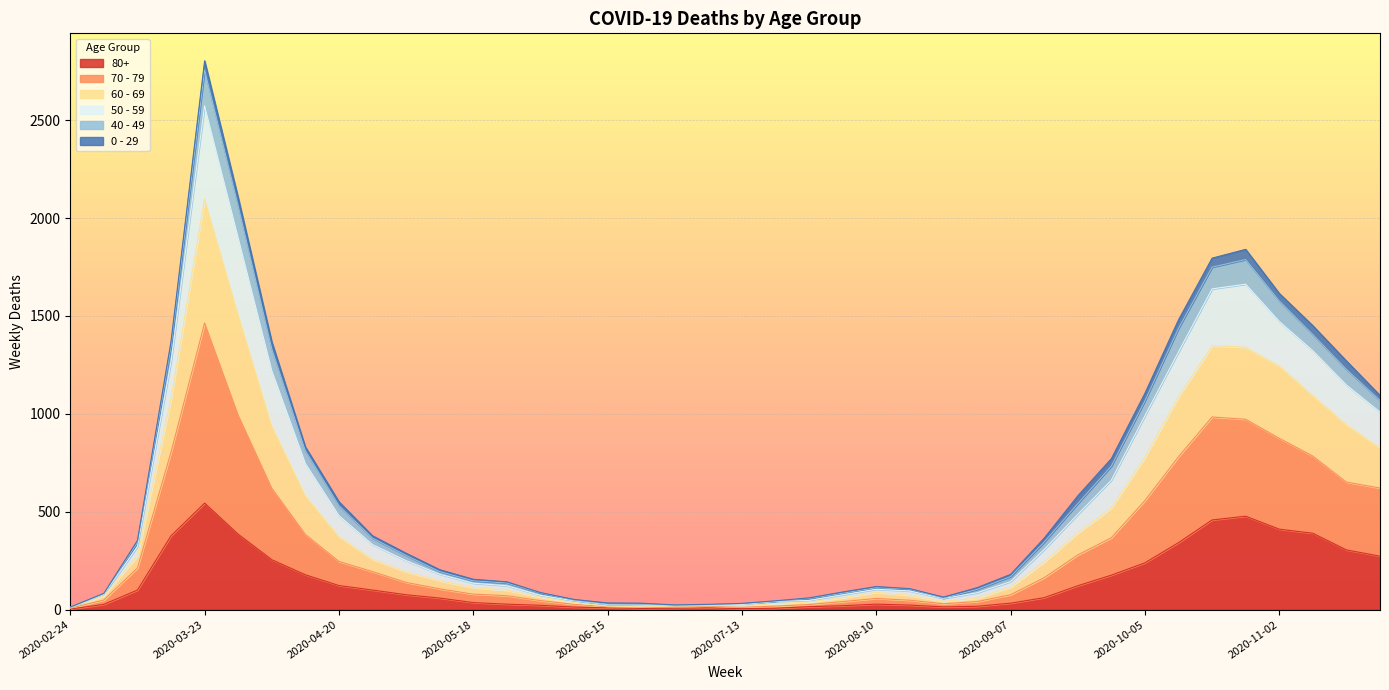

At which label does 80+ first exceed 61?

2020-03-09